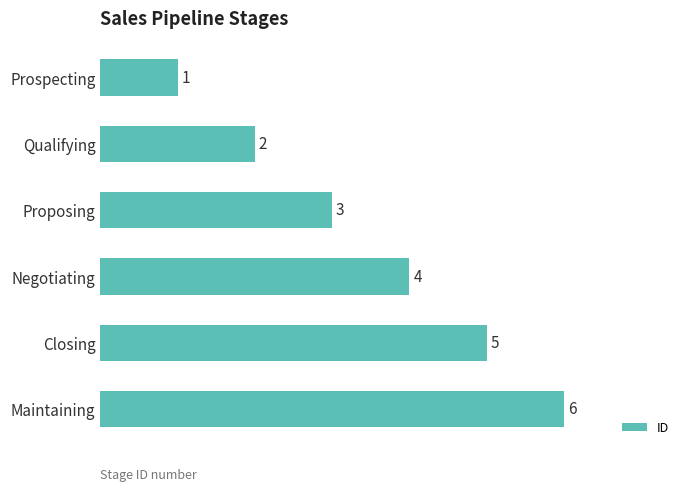

List the labels in order of value, largest first.

Maintaining, Closing, Negotiating, Proposing, Qualifying, Prospecting